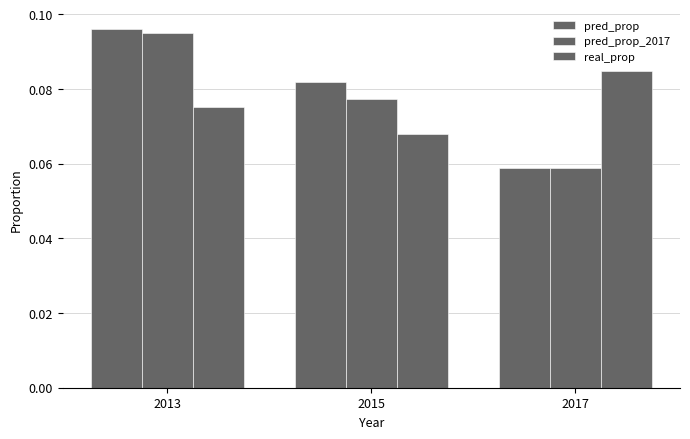

How many categories are shown in the chart?

3